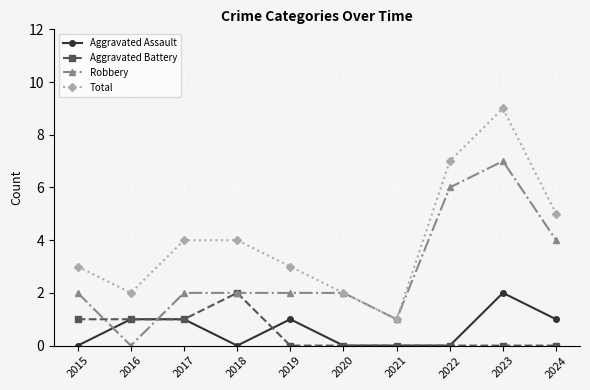

What is the total value across all series at 2018?

8